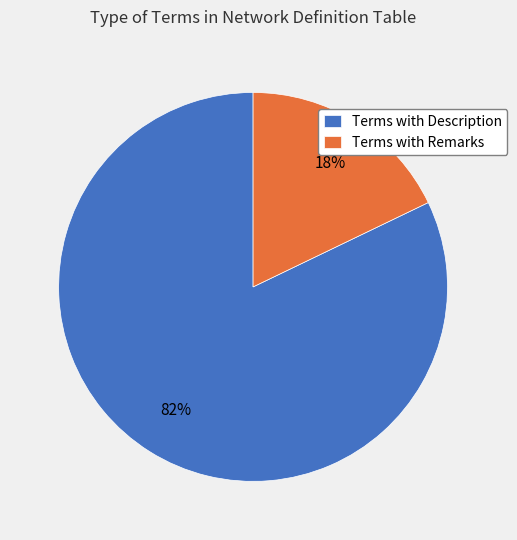

To the nearest percent, what portion does Terms with Remarks represent?

18%